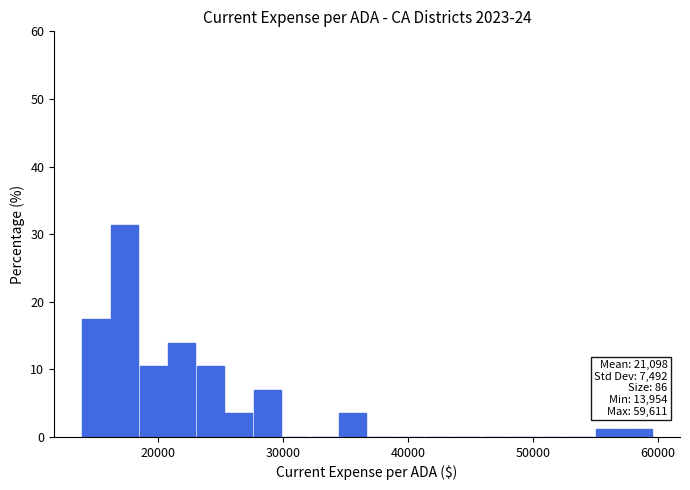

Read against the x-axis, roughly where is the centre of the tallest bar?

17000